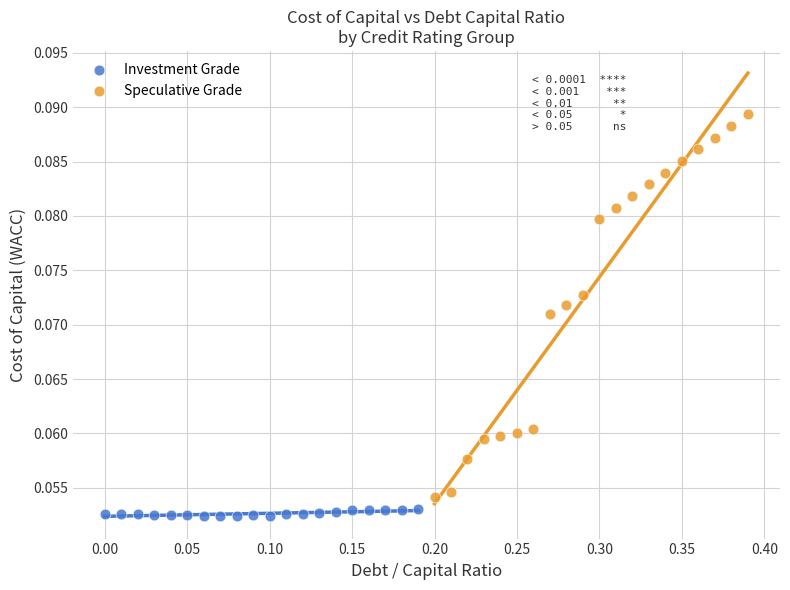

Which series has the widest spread of Y values?

Speculative Grade